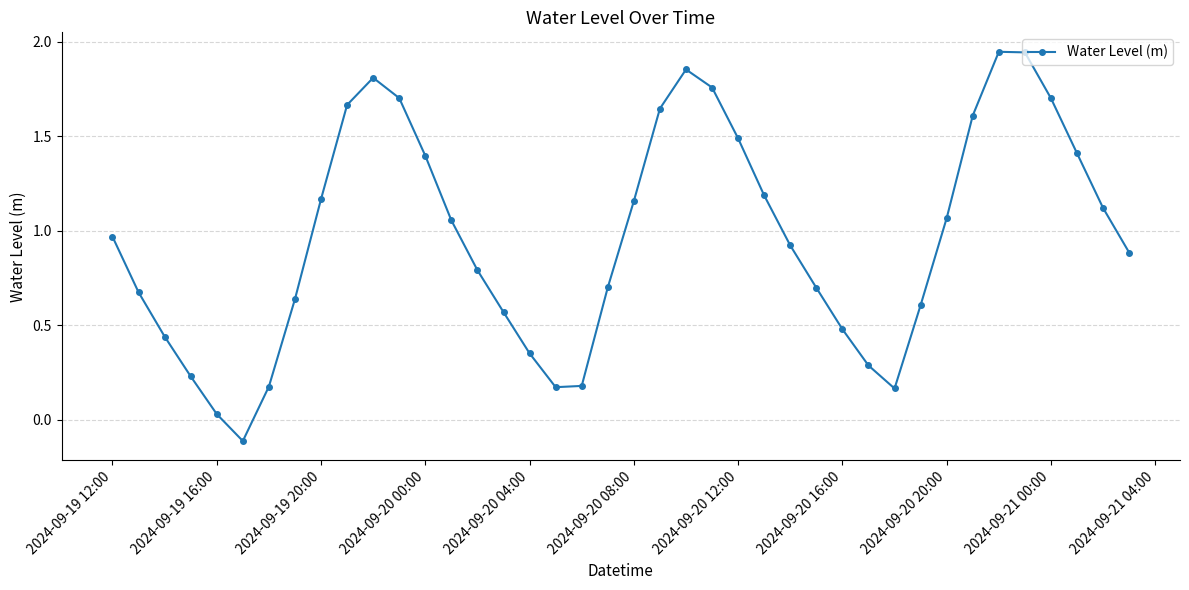

True or false: there are more than 2 points higher than both neighbors.

True